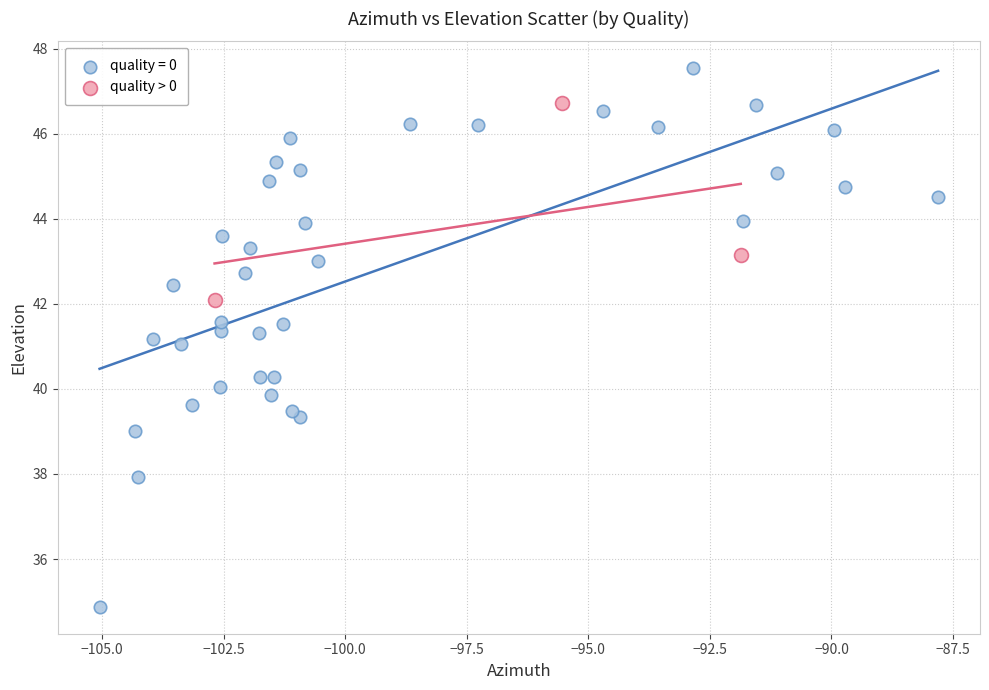

Which series reaches the maximum Y coordinate?

quality = 0